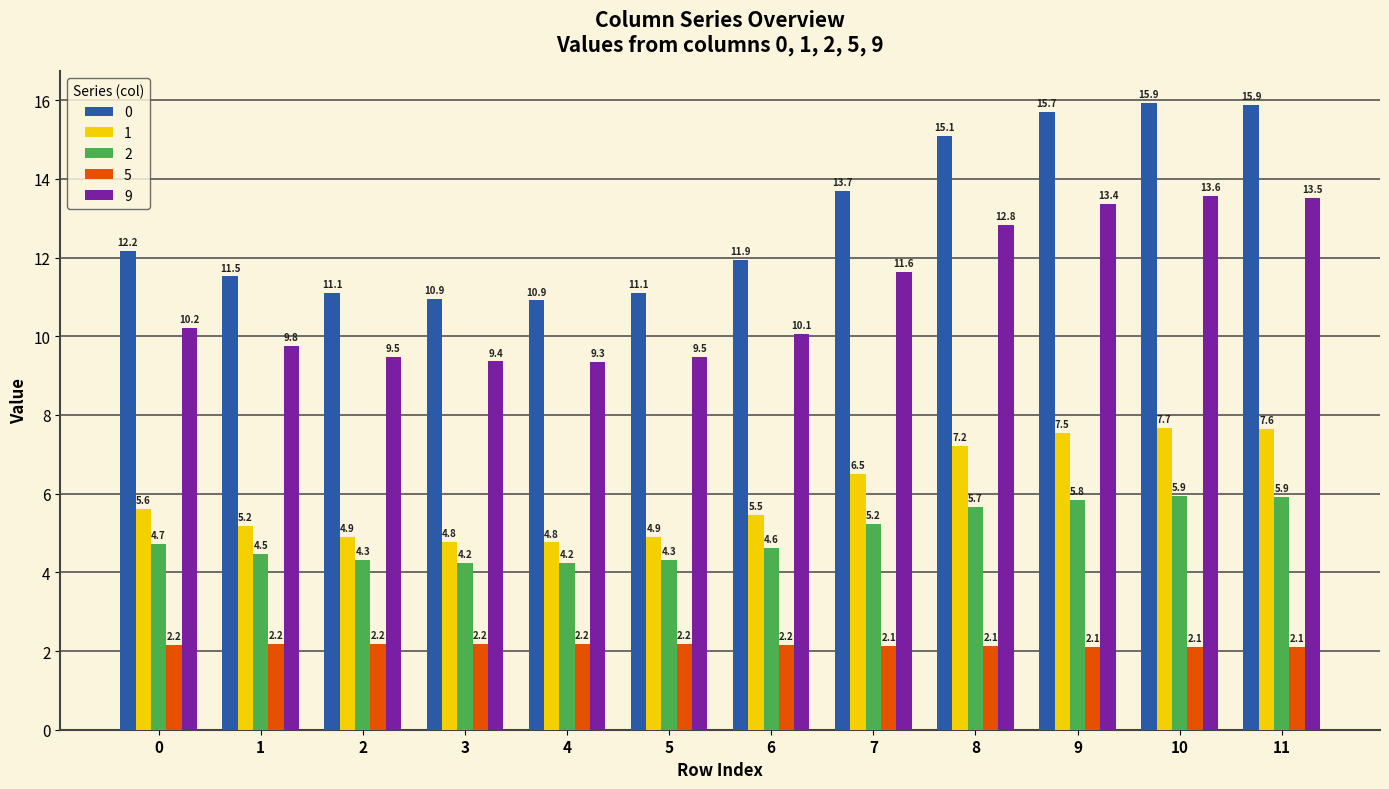

The 5 series shows 2.2 at 5. True or false?

True